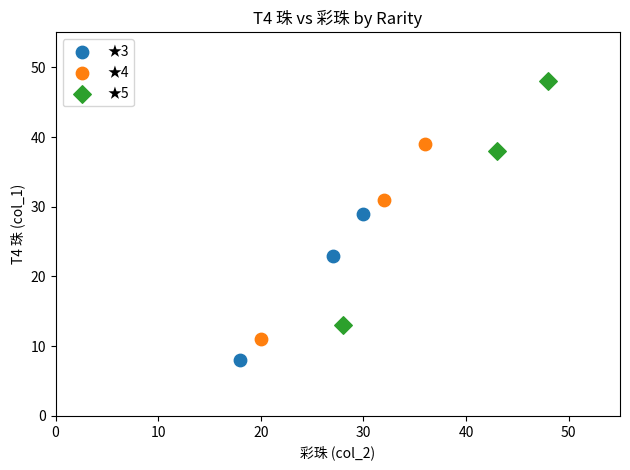

What are all the series names shown in the legend?

★3, ★4, ★5